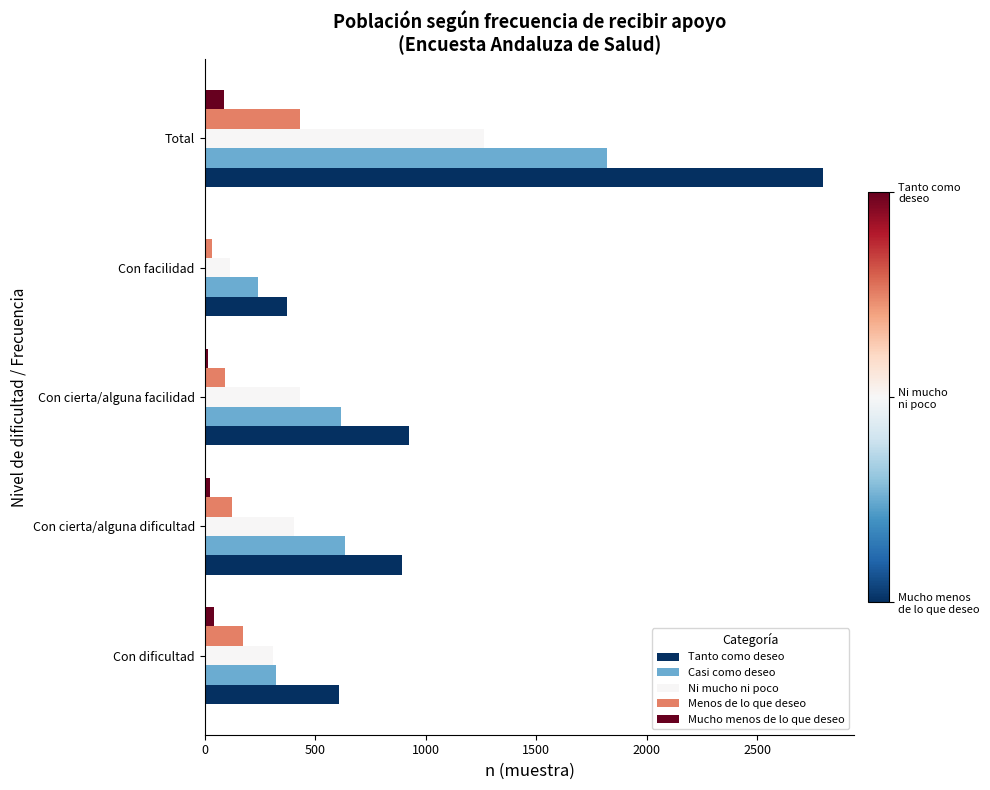

What is the highest value of the Tanto como deseo series?

2799